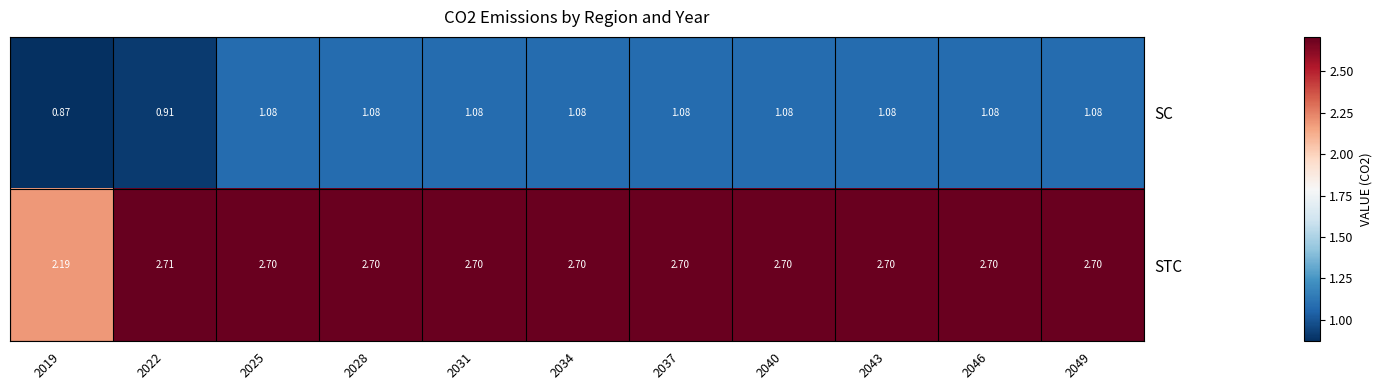

Rank the series by their average value, from highest to lowest.

STC, SC